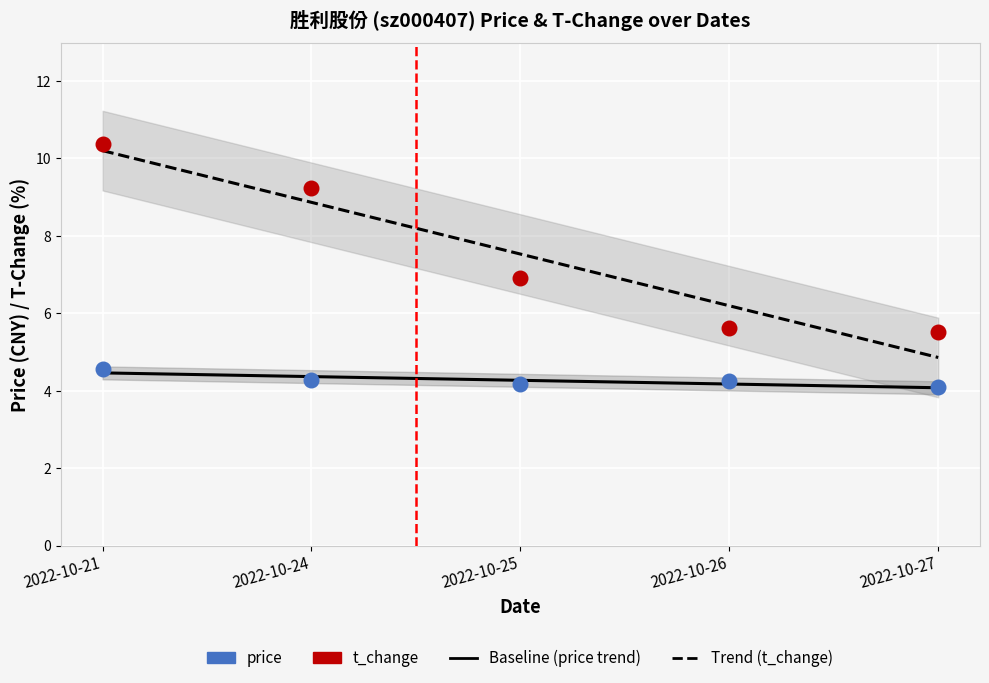

At which category is the sum across all series the highest?

2022-10-21